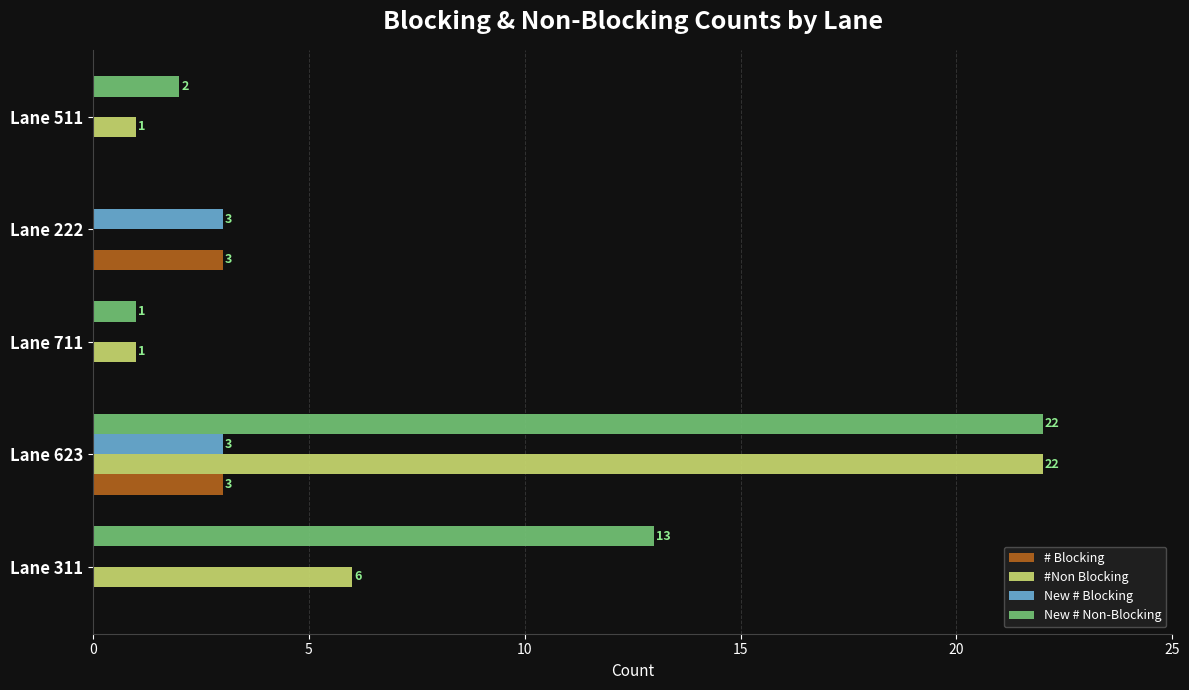

Which series has the largest total across all categories?

New # Non-Blocking